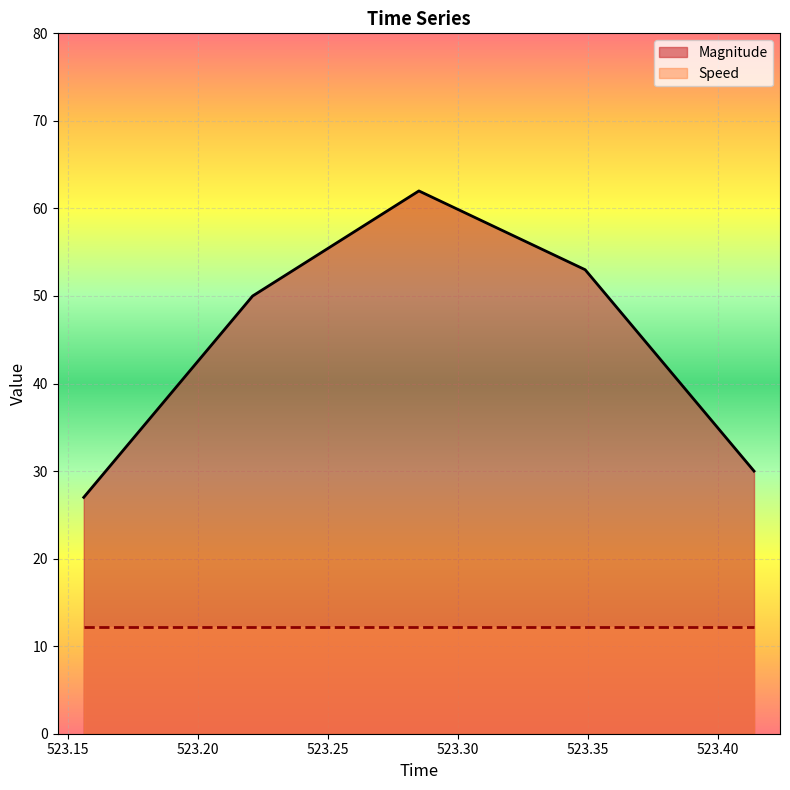

The chart shows a value of 50 at 523.221. True or false?

True